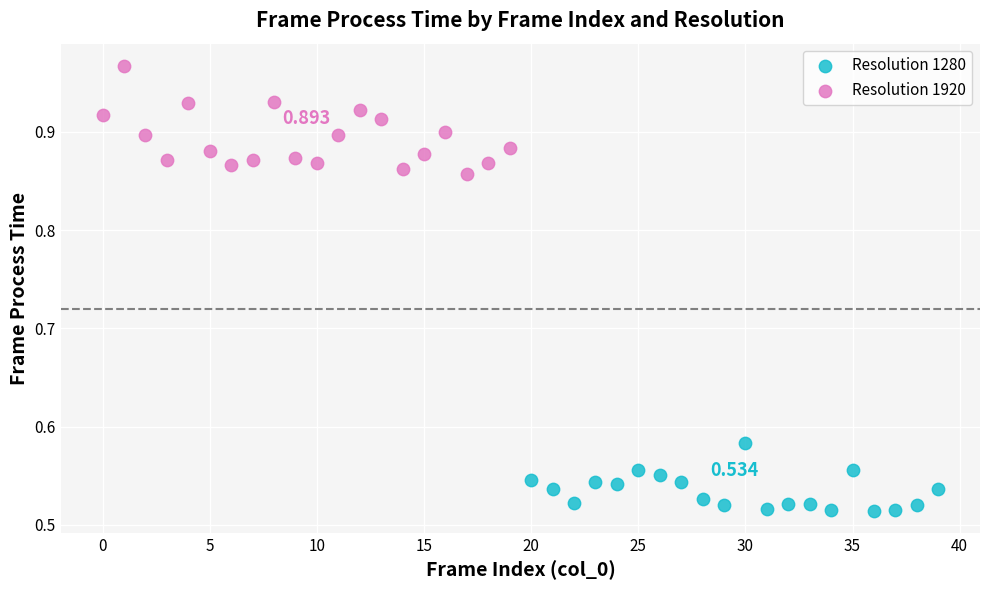

Which series contains the highest Y value?

Resolution 1920